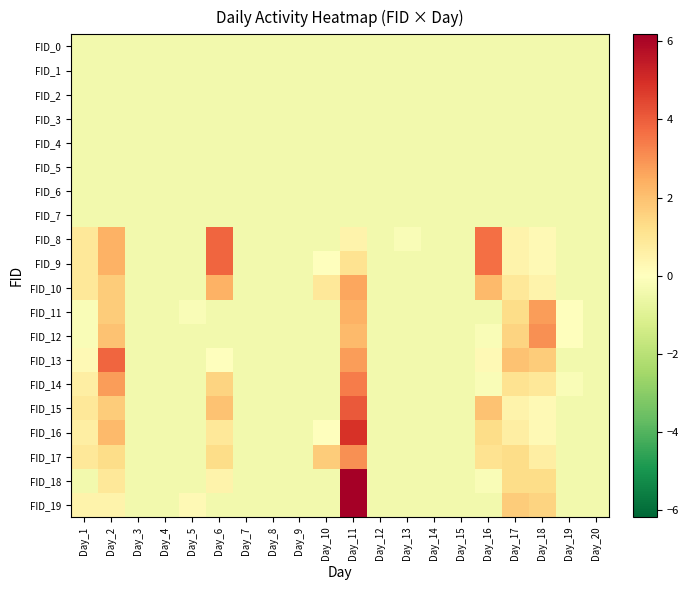

What is the greatest value displayed?

6.2